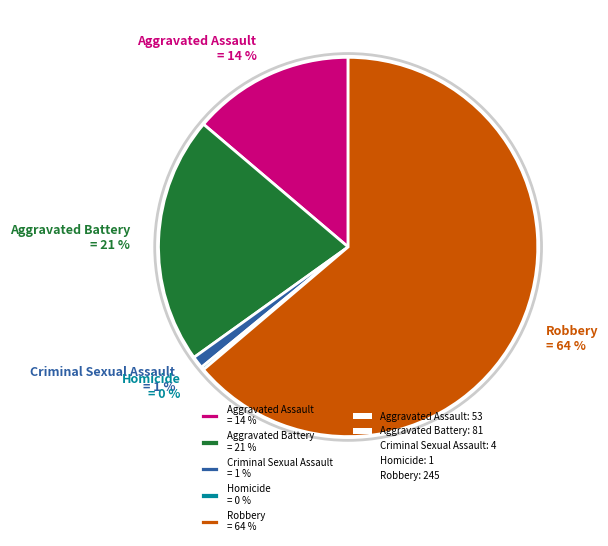

Is it true that Aggravated Assault = 14 % is 1% of the pie?

False